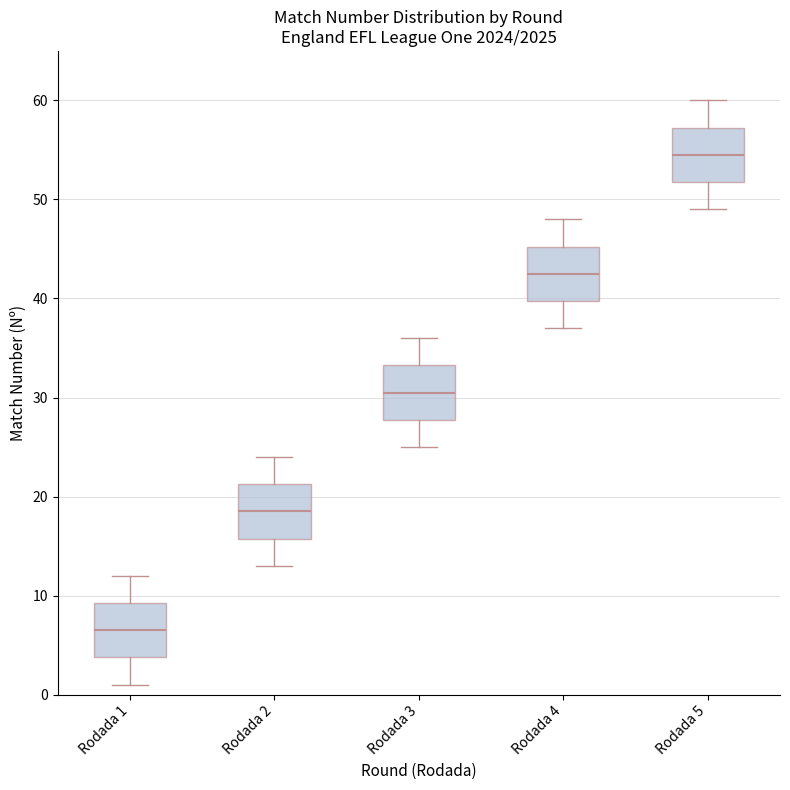

Reading left to right, transcribe this box plot: for each box, give where its median line is, the range the box spans, and where its two whiskers end, as read against the y-axis. The values are not printed on the chart, so give them approximately, as read against the axis.

Rodada 1: median 7, box 4 to 9, whiskers 1 to 12
Rodada 2: median 19, box 16 to 21, whiskers 13 to 24
Rodada 3: median 31, box 28 to 33, whiskers 25 to 36
Rodada 4: median 43, box 40 to 45, whiskers 37 to 48
Rodada 5: median 55, box 52 to 57, whiskers 49 to 60